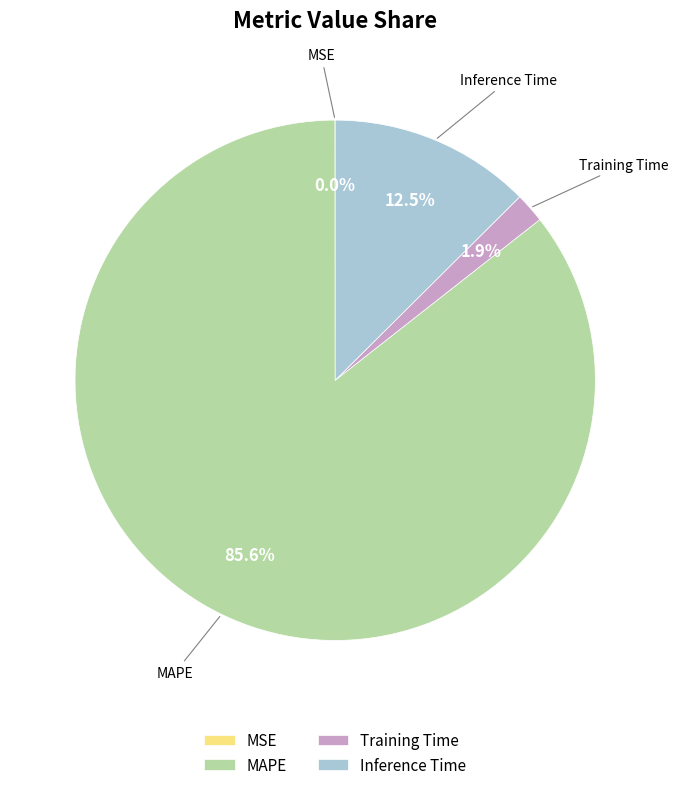

Which category has the biggest portion of the pie?

MAPE